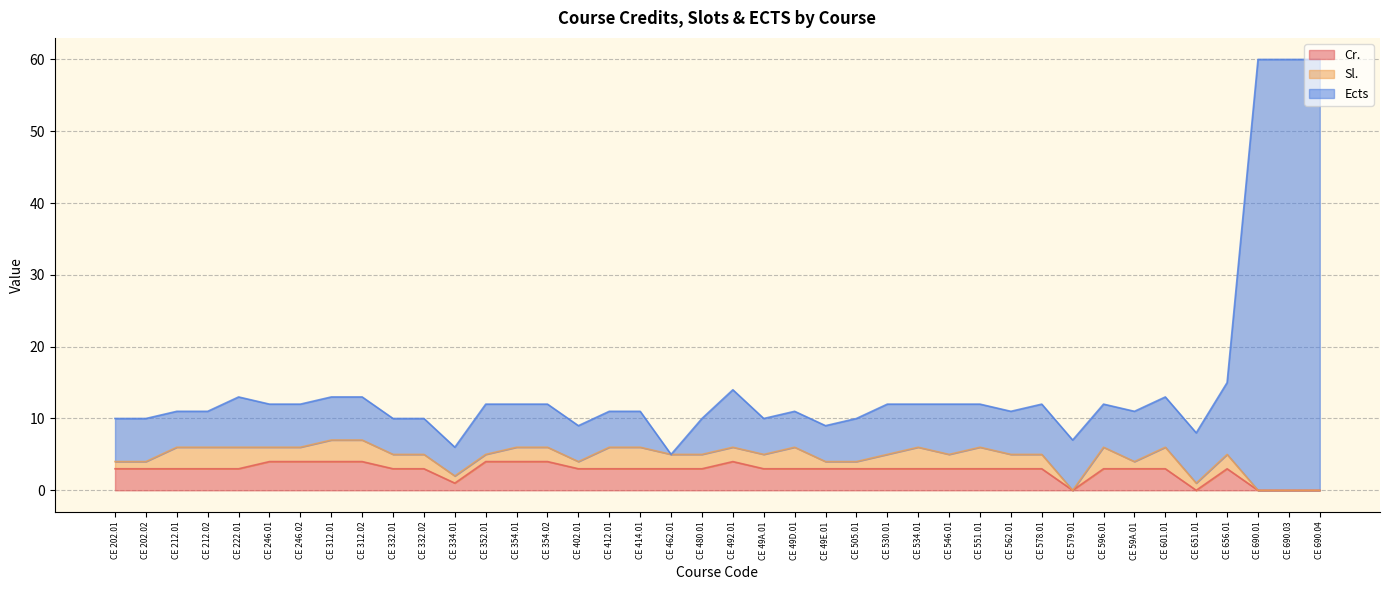

What is the label of the 35th point from the left?

CE 601.01